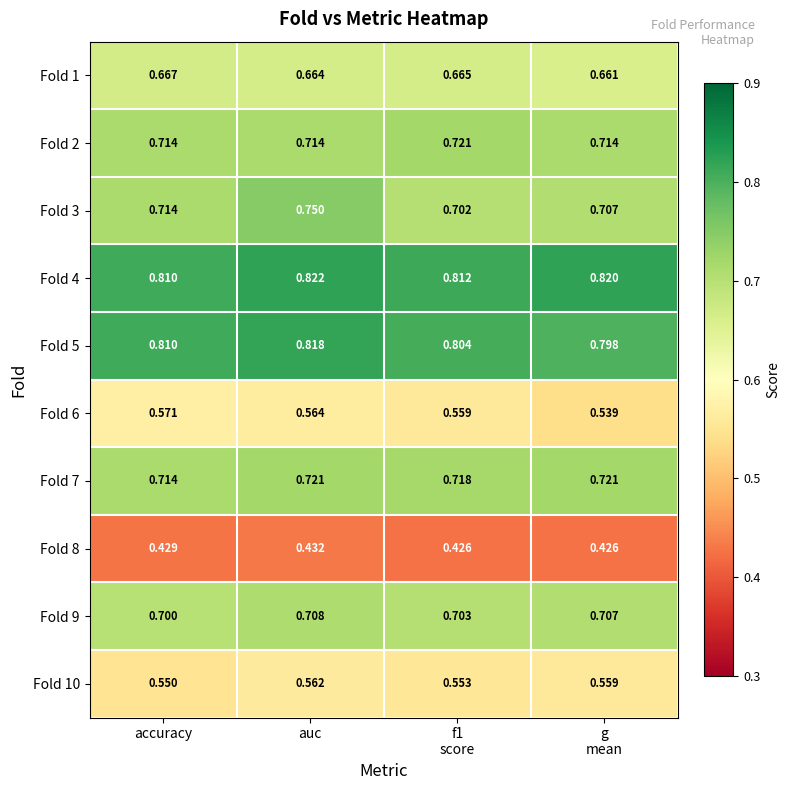

At which category does the chart reach its peak across all series?

auc